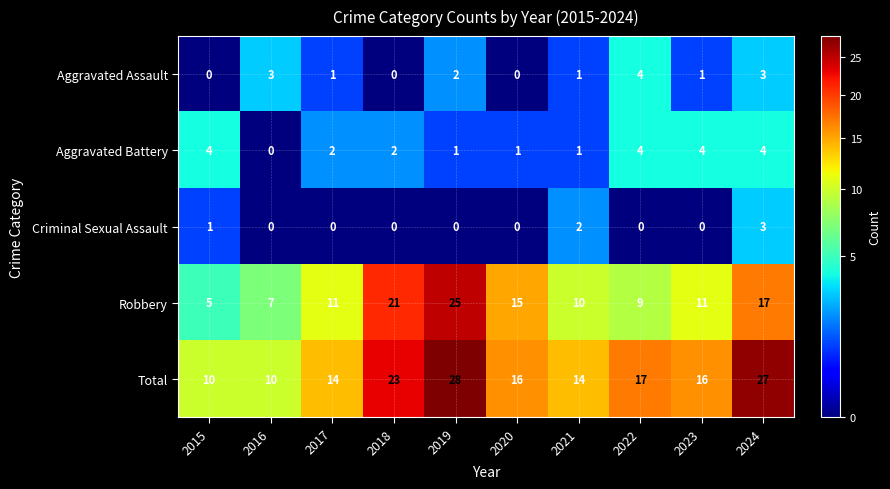

At 2015, list the series in order from smallest to largest.

Aggravated Assault, Criminal Sexual Assault, Aggravated Battery, Robbery, Total